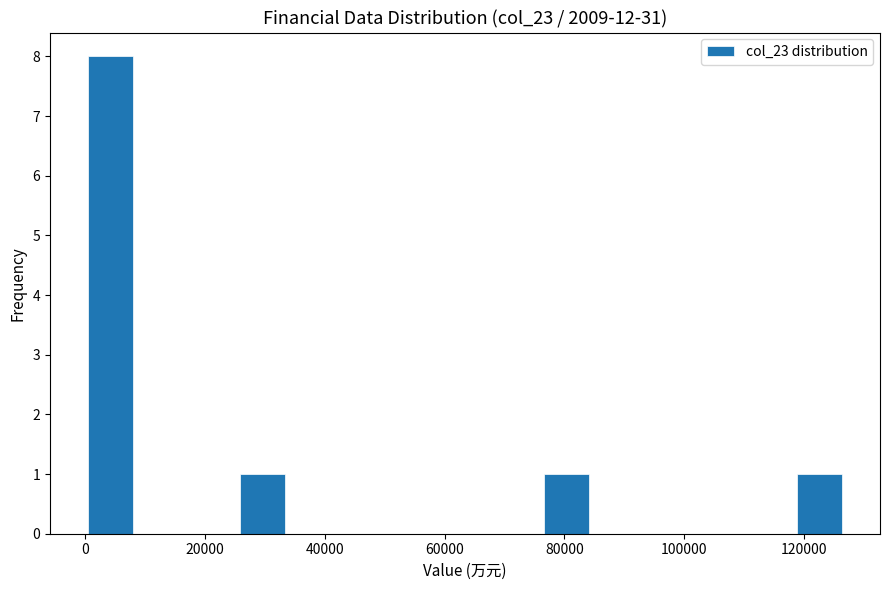

Reading left to right, transcribe this chart: for each bar, give the range it covers on the x-axis and its height. Neither the bar edges nor the heights are printed on the chart, so give them approximately, as read against the axes.

0 to 8000: 8
8000 to 16000: 0
16000 to 26000: 0
26000 to 34000: 1
34000 to 42000: 0
42000 to 50000: 0
50000 to 60000: 0
60000 to 68000: 0
68000 to 76000: 0
76000 to 84000: 1
84000 to 92000: 0
92000 to 102000: 0
102000 to 110000: 0
110000 to 118000: 0
118000 to 126000: 1